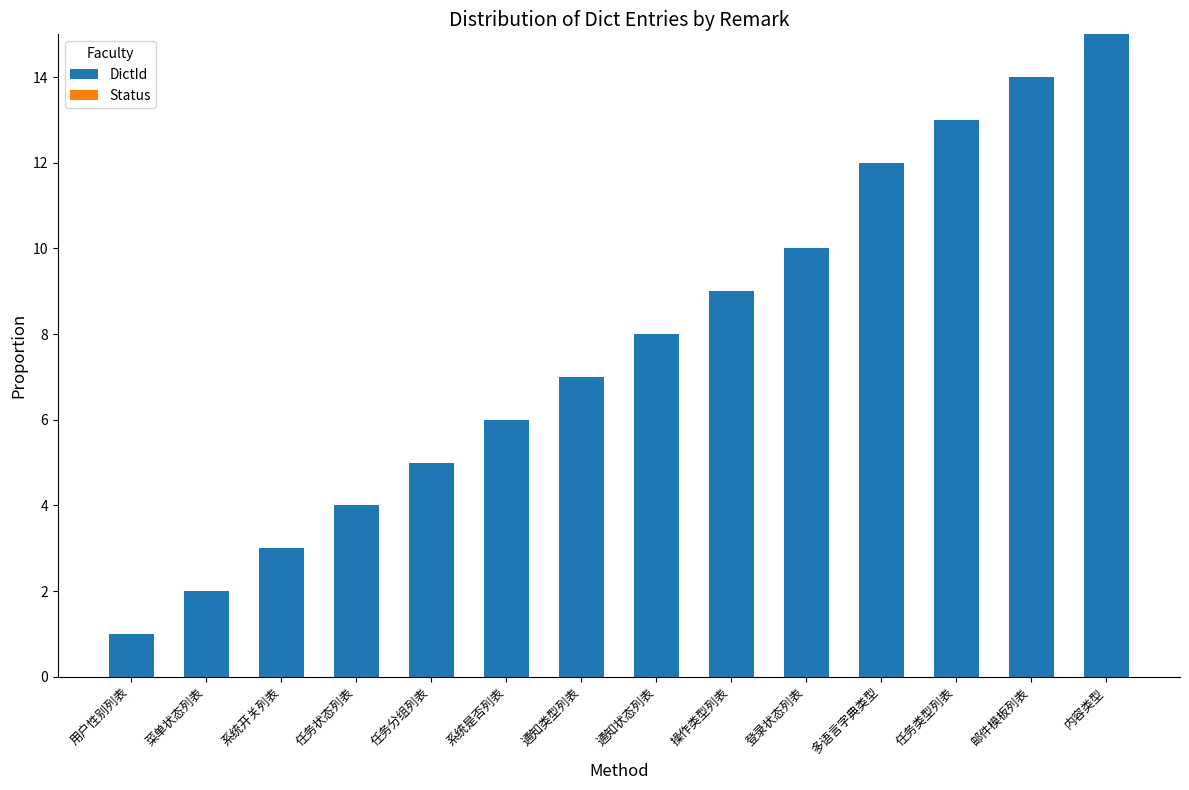

At which category does the chart reach its peak across all series?

内容类型